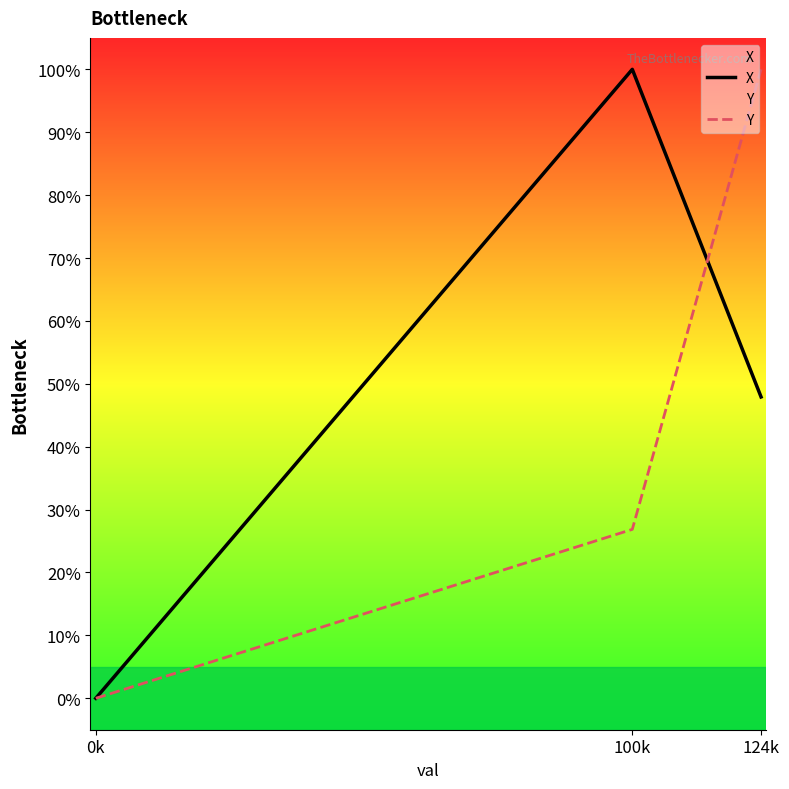

Where is X nearest to the value 50?

124k